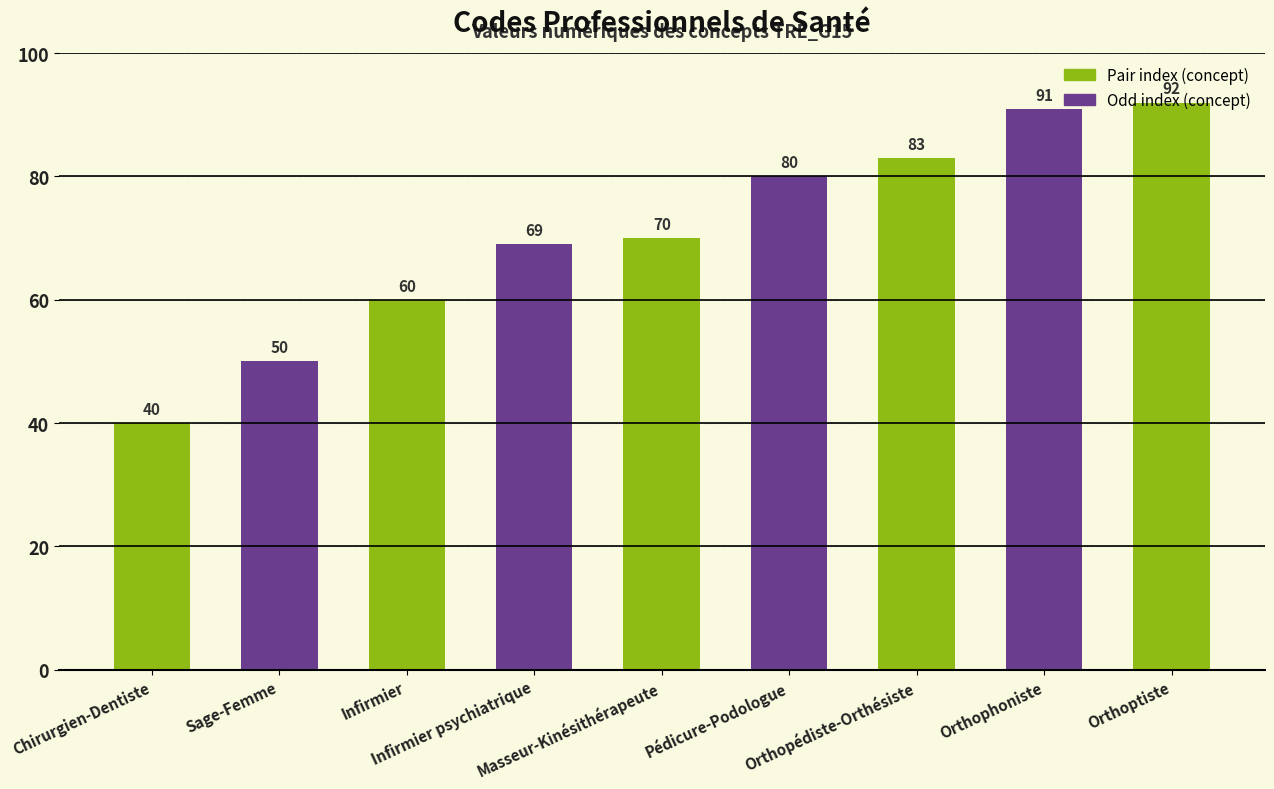

What is the label of the 6th bar from the left?

Pédicure-Podologue